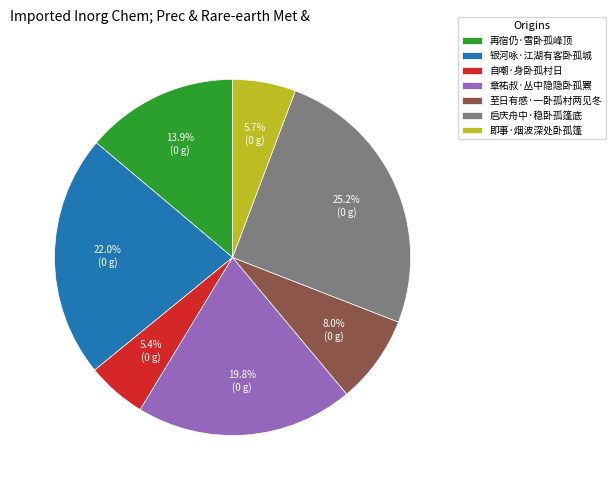

What is the largest slice in the pie chart?

启庆舟中·稳卧孤篷底